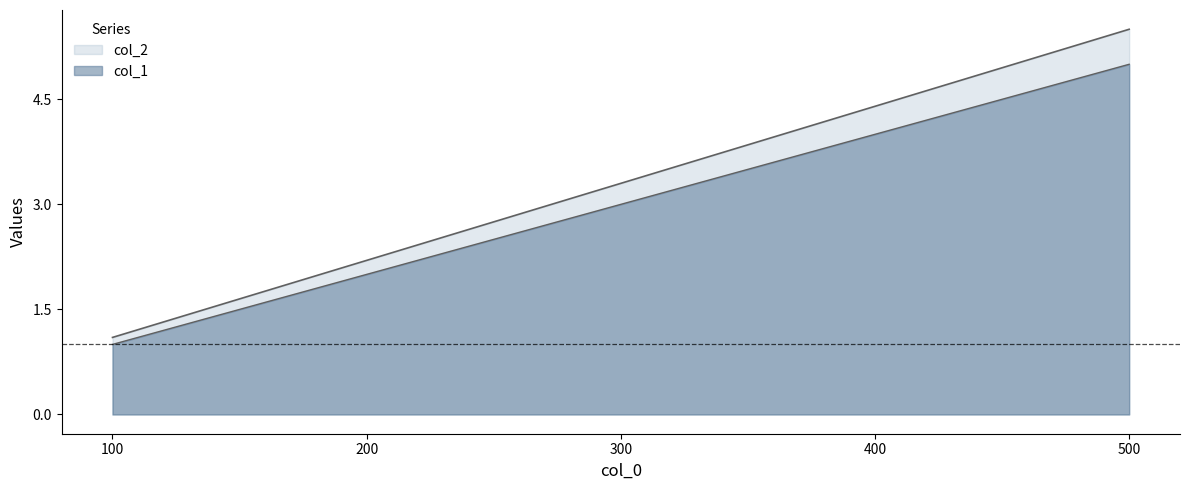

What are all the series names shown in the legend?

col_1, col_2